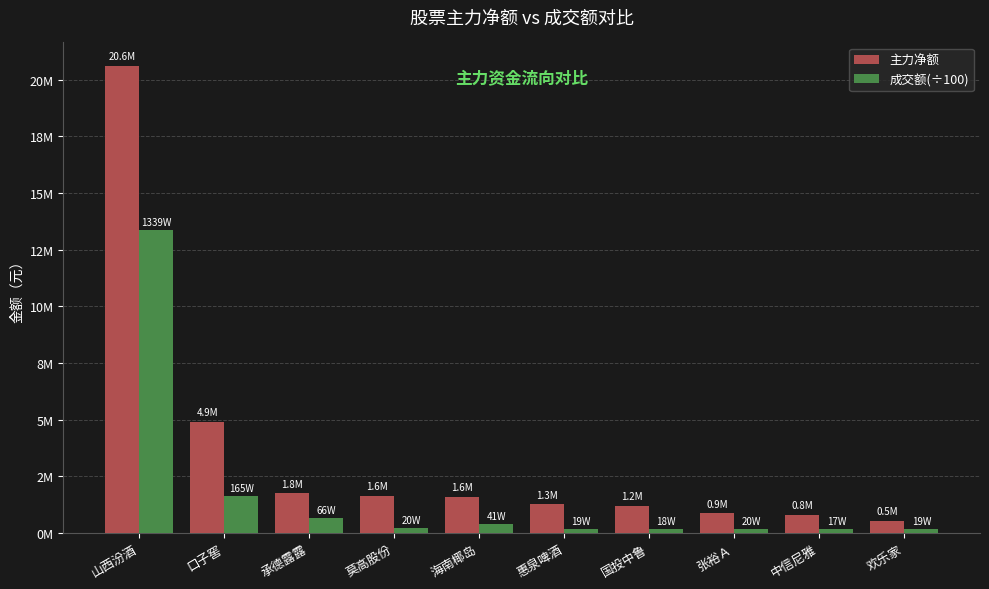

What is the difference between the maximum and second lowest values in the 成交额(÷100) series?

13207450.0